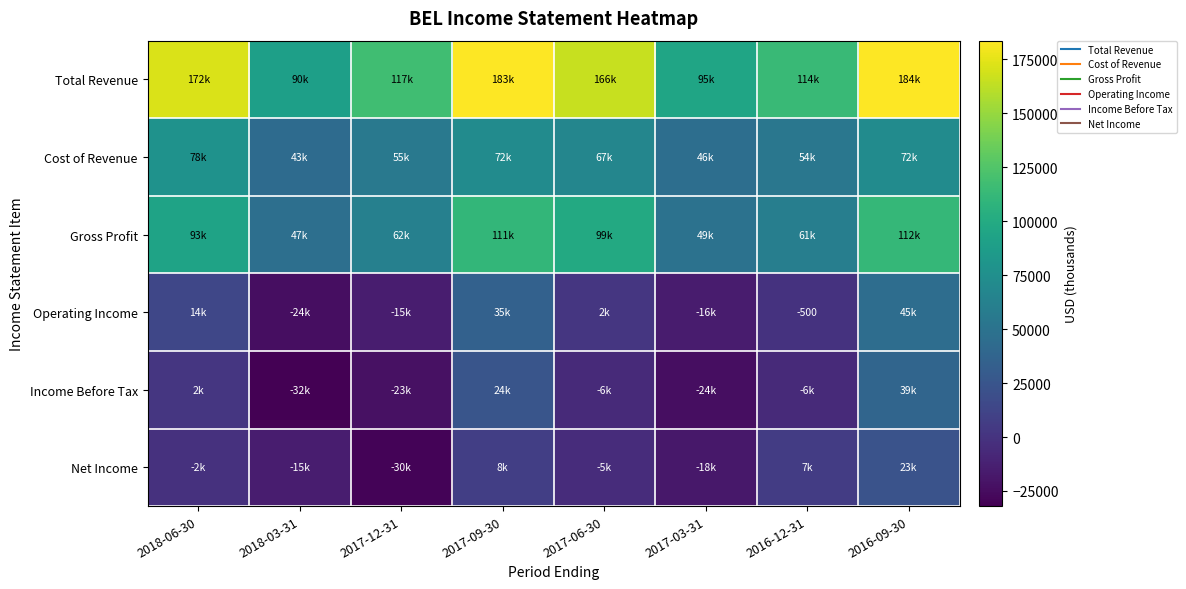

What is the spread (max minus min) of values at 2016-09-30?

160800